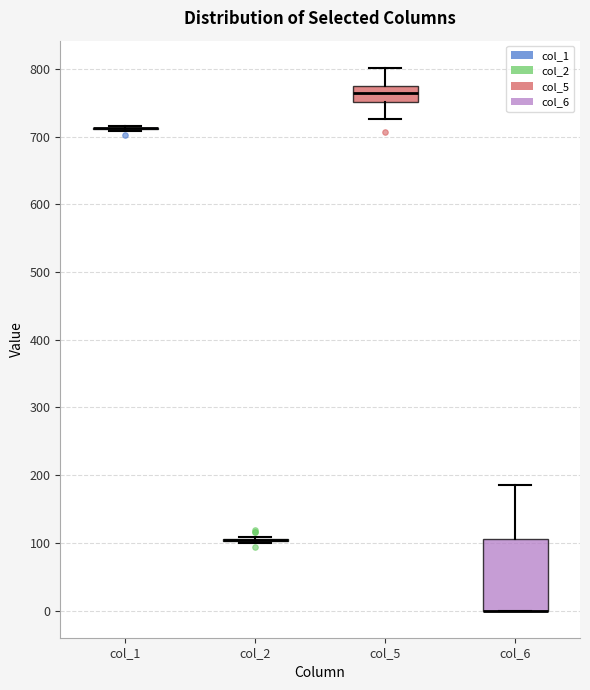

Reading left to right, transcribe this box plot: for each box, give where its median line is, the range the box spans, and where its two whiskers end, as read against the y-axis. The values are not printed on the chart, so give them approximately, as read against the axis.

col_1: box collapsed to a line at 710, whiskers 710 to 720
col_2: box collapsed to a line at 100, whiskers 100 to 110
col_5: median 760, box 750 to 770, whiskers 730 to 800
col_6: median 0 (drawn on the box's lower edge), box 0 to 110, whiskers 0 to 190